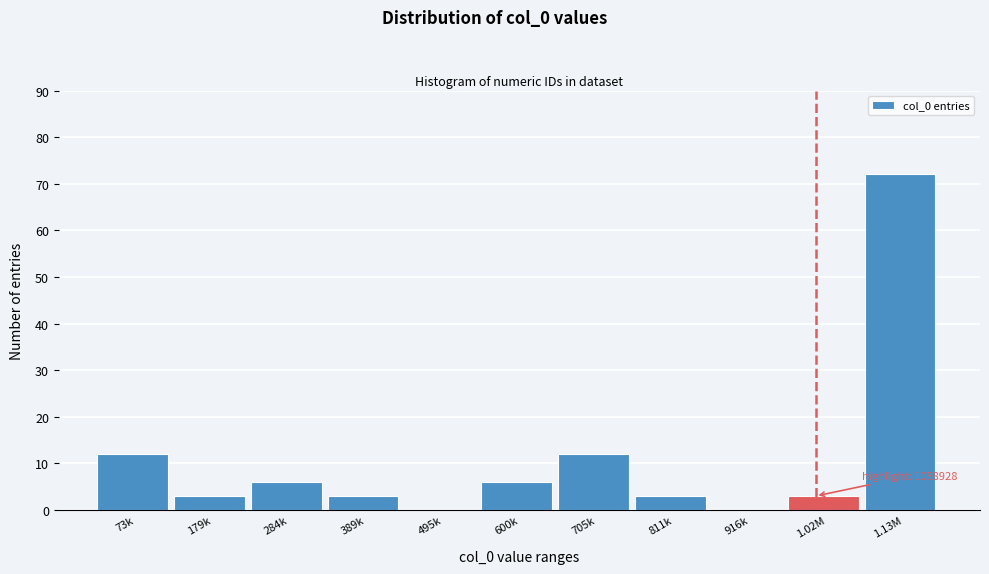

Reading left to right, what are all the values shown in this chart?

73k=12	179k=3	284k=6	389k=3	495k=0	600k=6	705k=12	811k=3	916k=0	1.02M=3	1.13M=72